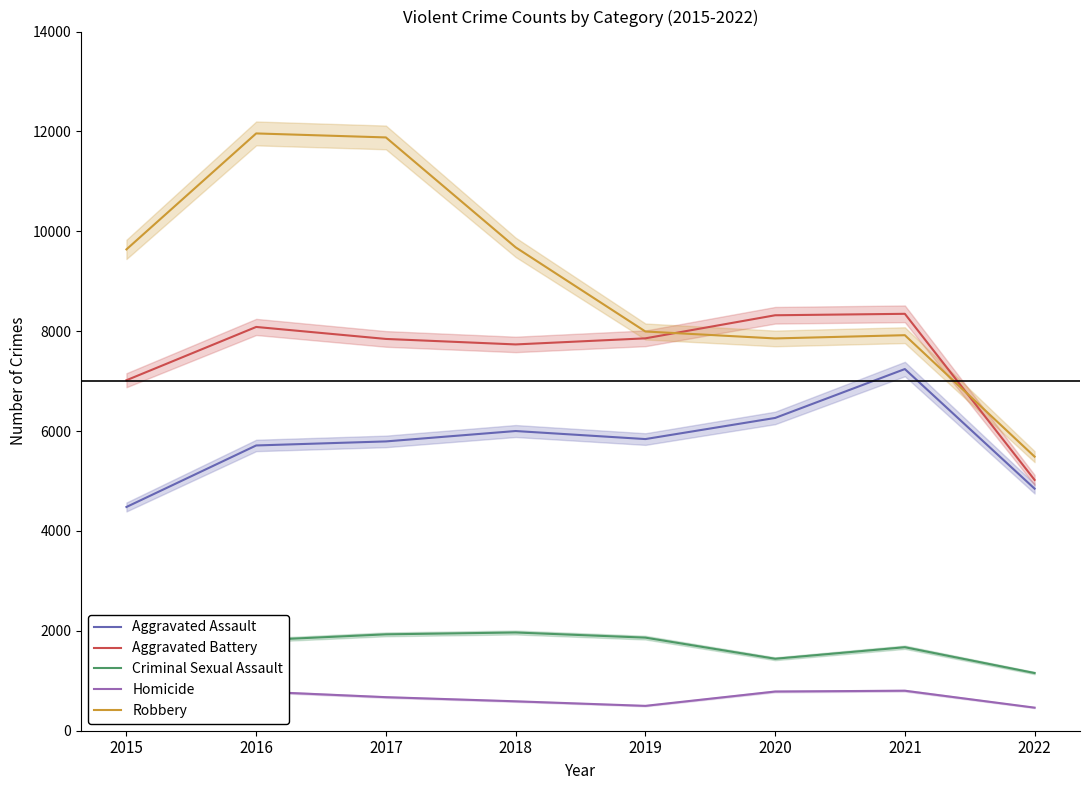

Is this an area chart (filled region under the line)?

No